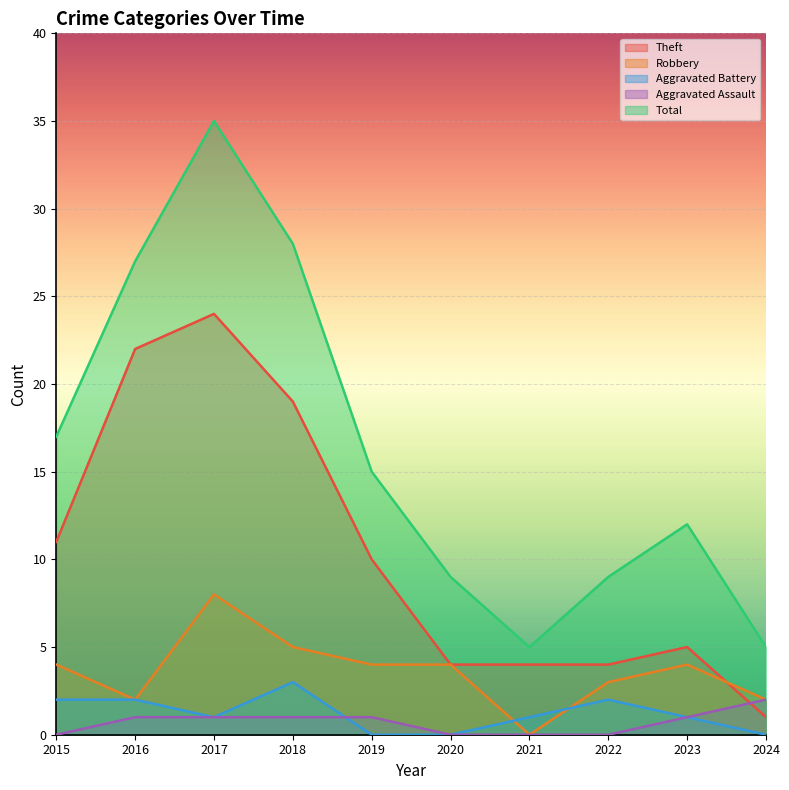

What is the difference between the highest and lowest values at 2024?

5